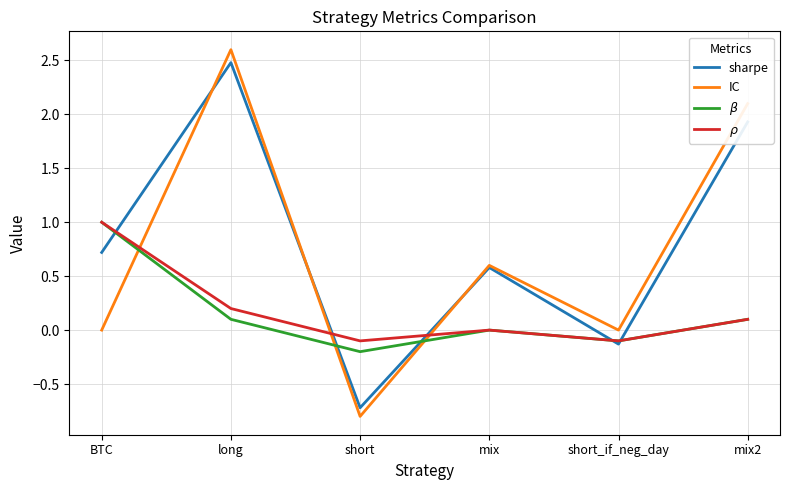

What is the difference between the highest and lowest values at mix2?

2.0